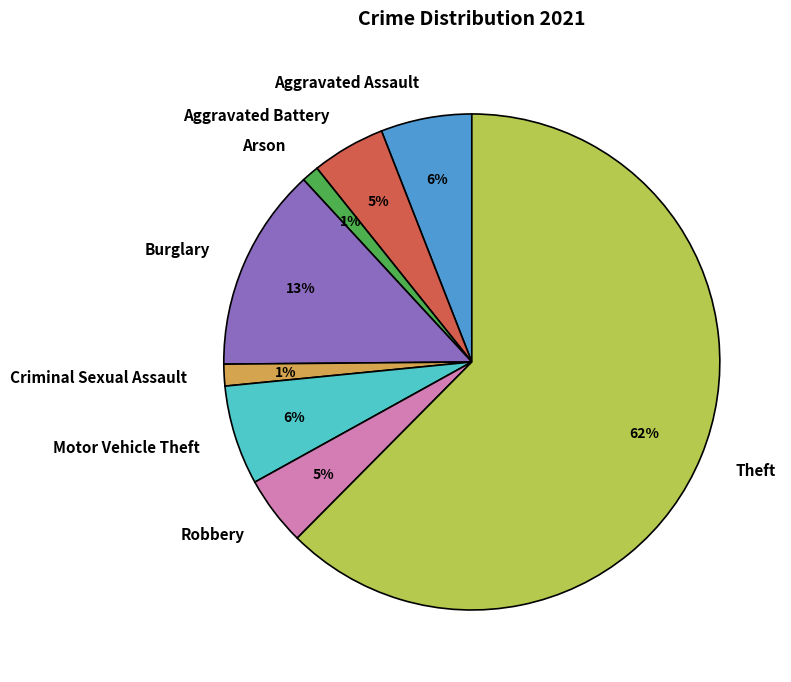

Is the sum of Motor Vehicle Theft and Robbery greater than half?

No